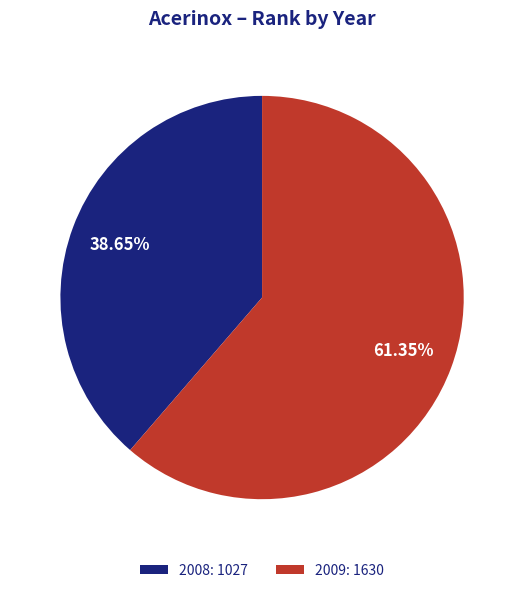

Combined, what portion of the pie is 2008 and 2009?

100.0%